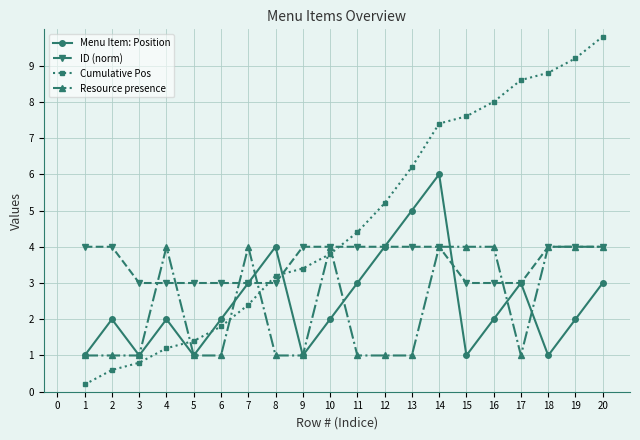

What are all the series names shown in the legend?

Menu Item: Position, ID (norm), Cumulative Pos, Resource presence